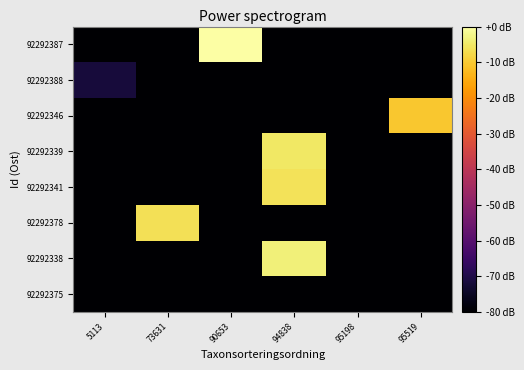

What is the spread (max minus min) of values at 5113?

8.1